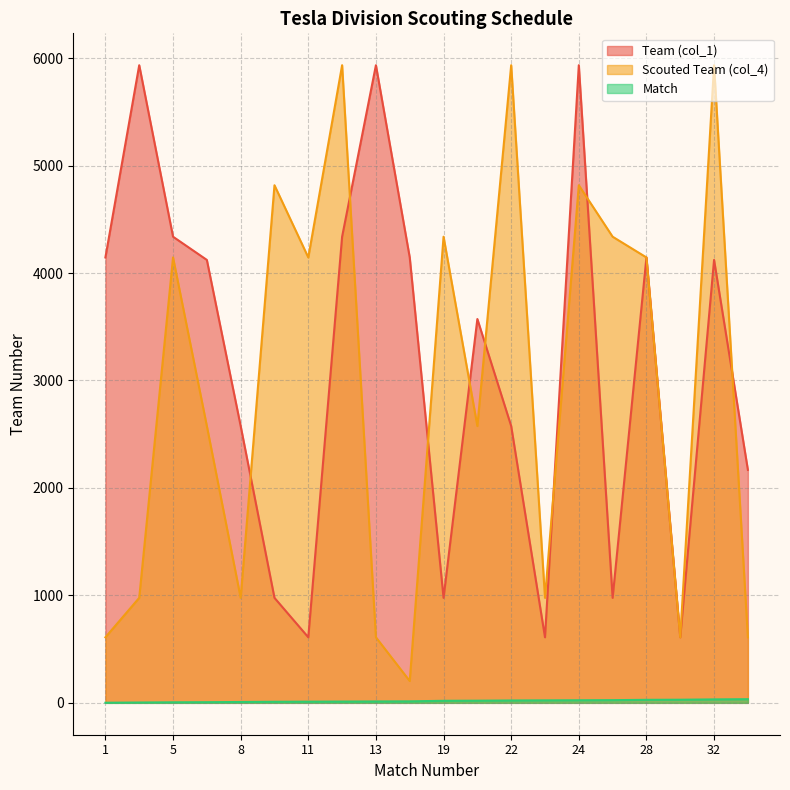

Where is the first local maximum for Scouted Team (col_4)?

5